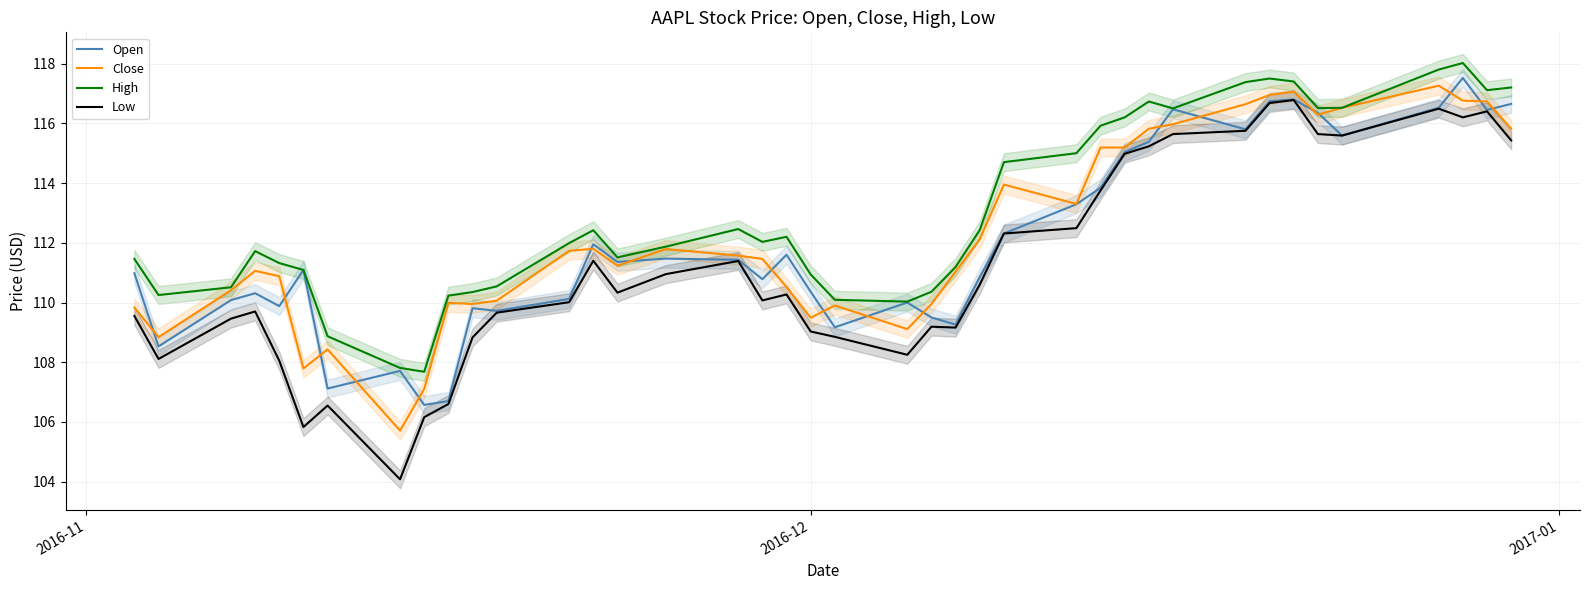

What is the maximum value for Low?

116.8